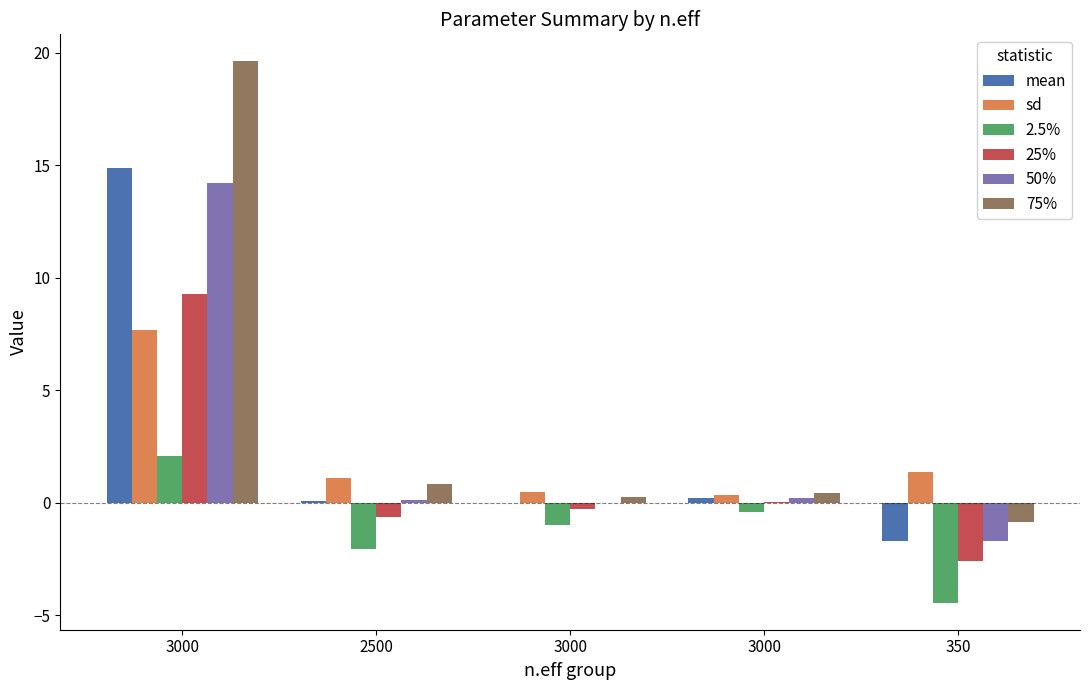

What is the label of the 4th bar from the right?

2500